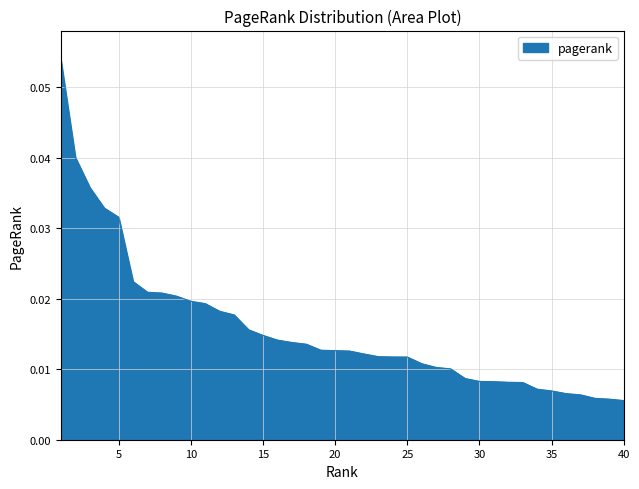

How many lines are shown in the chart?

1